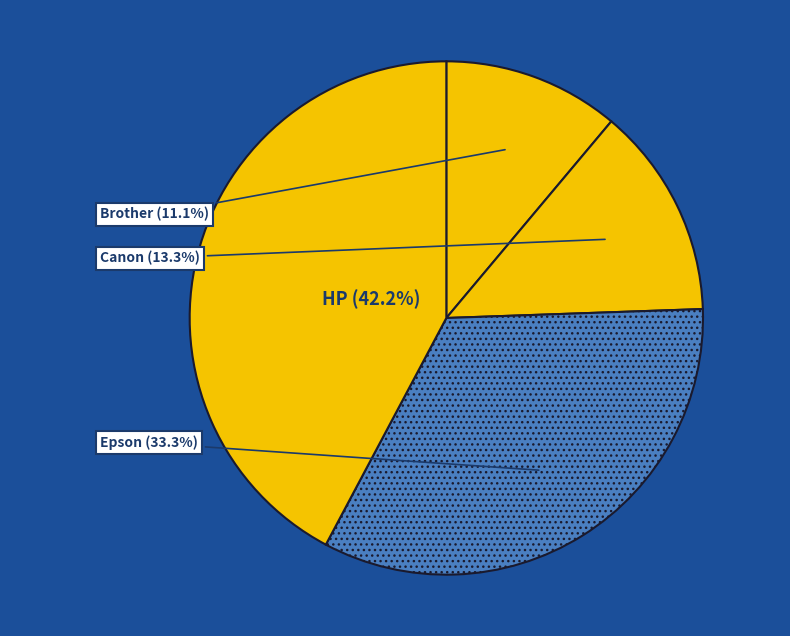

Is there any slice that represents more than half of the pie?

No